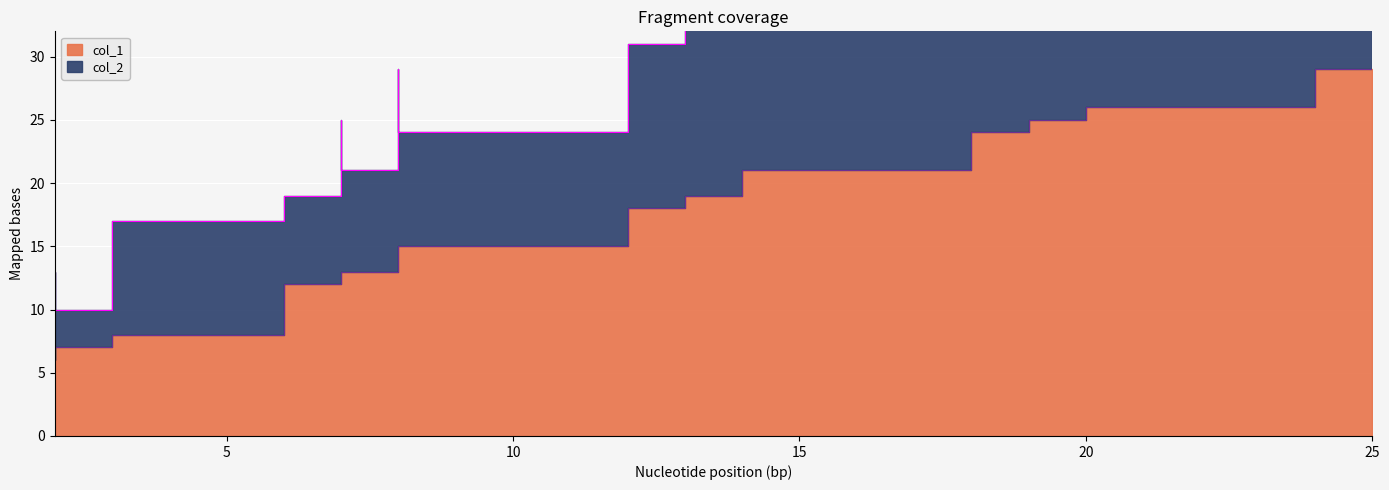

What is the difference between the values at 7 and 25?

17